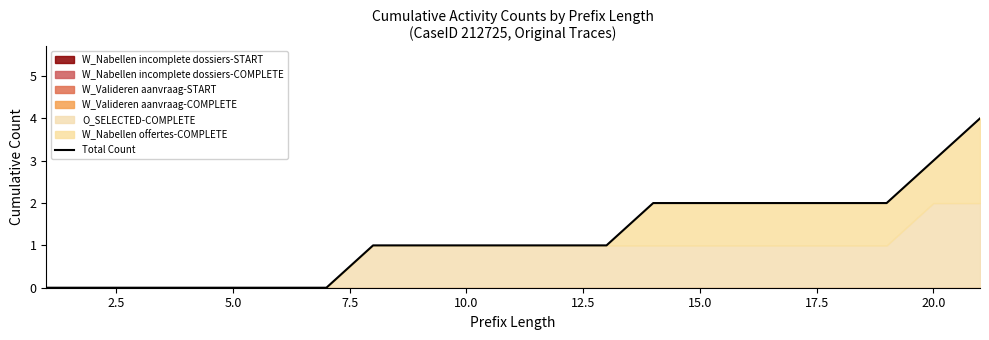

Reading left to right, extract all data points from this chart.

0	0	0	0	0	0	0	1	1	1	1	1	1	2	2	2	2	2	2	3	4